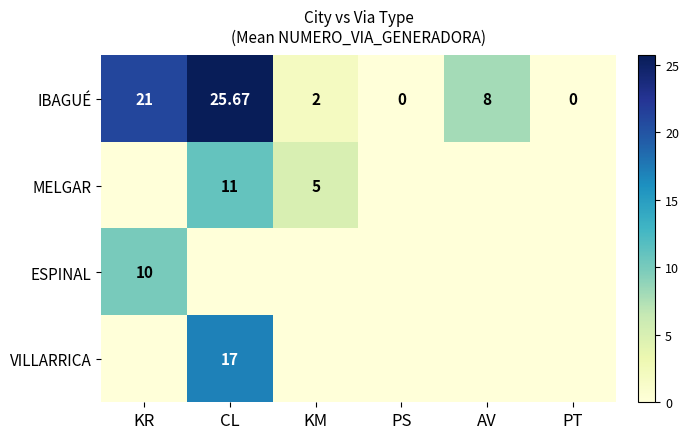

How many positive values does the IBAGUÉ series have?

4